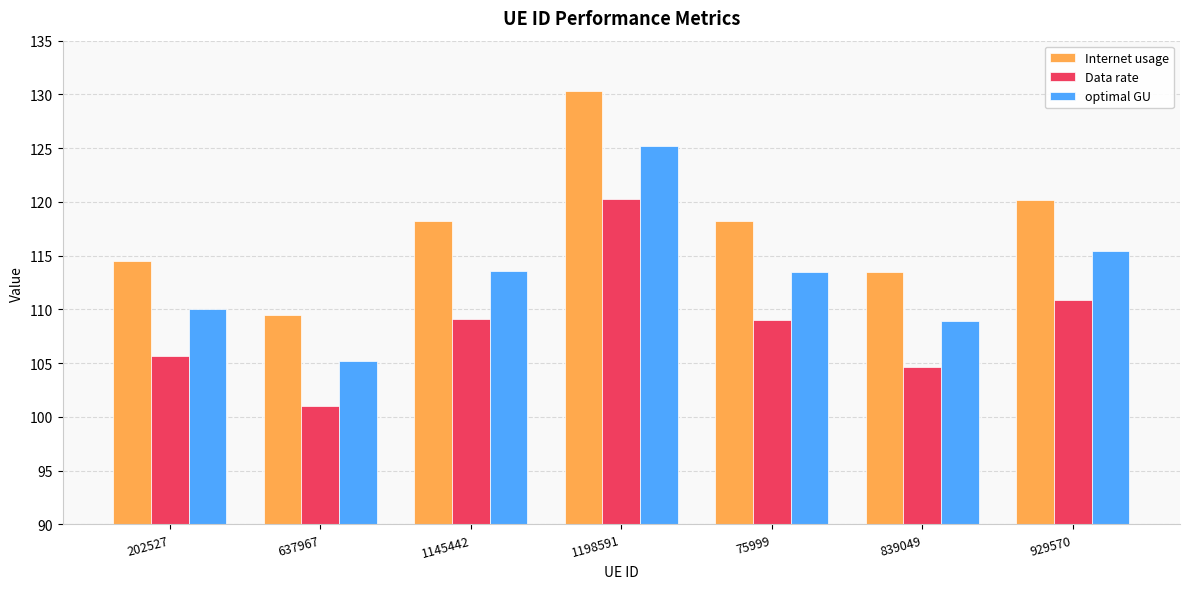

Count the number of data series in this chart.

3